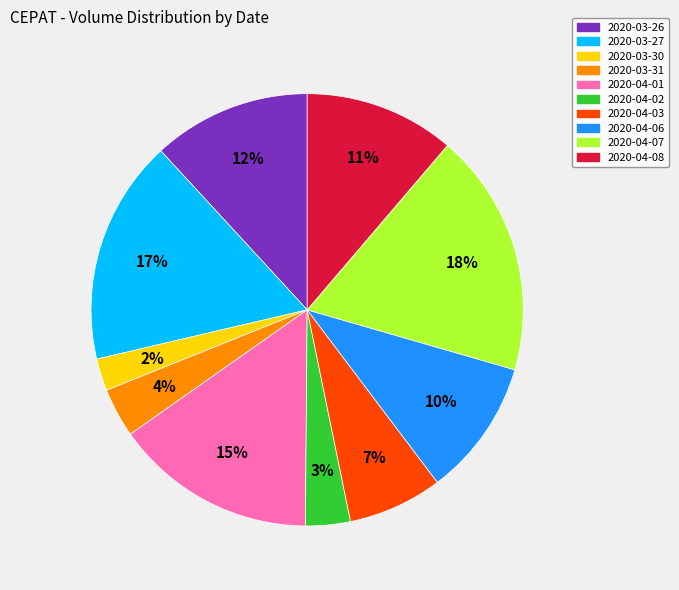

True or false: 2020-04-02 accounts for 8% of the total.

False